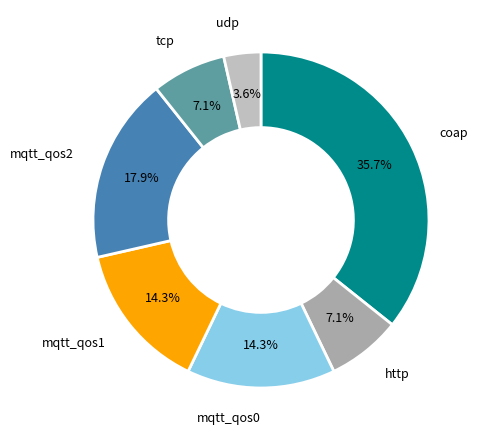

What is the largest slice in the pie chart?

coap